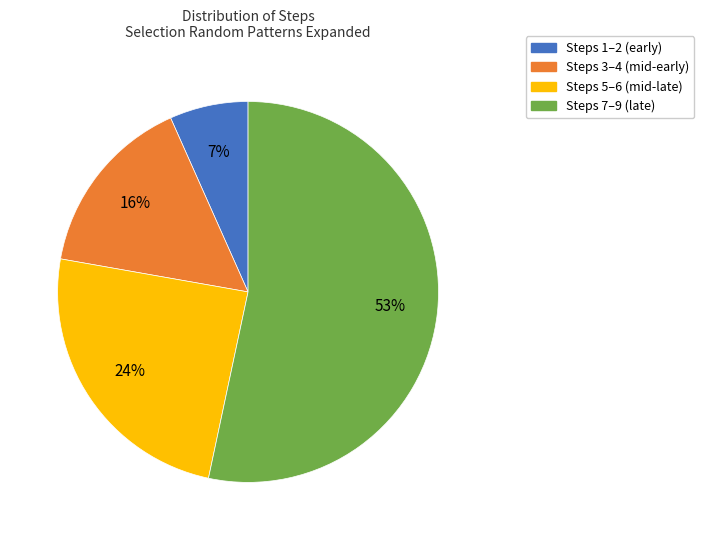

Rank the categories by value from highest to lowest.

Steps 7–9 (late), Steps 5–6 (mid-late), Steps 3–4 (mid-early), Steps 1–2 (early)